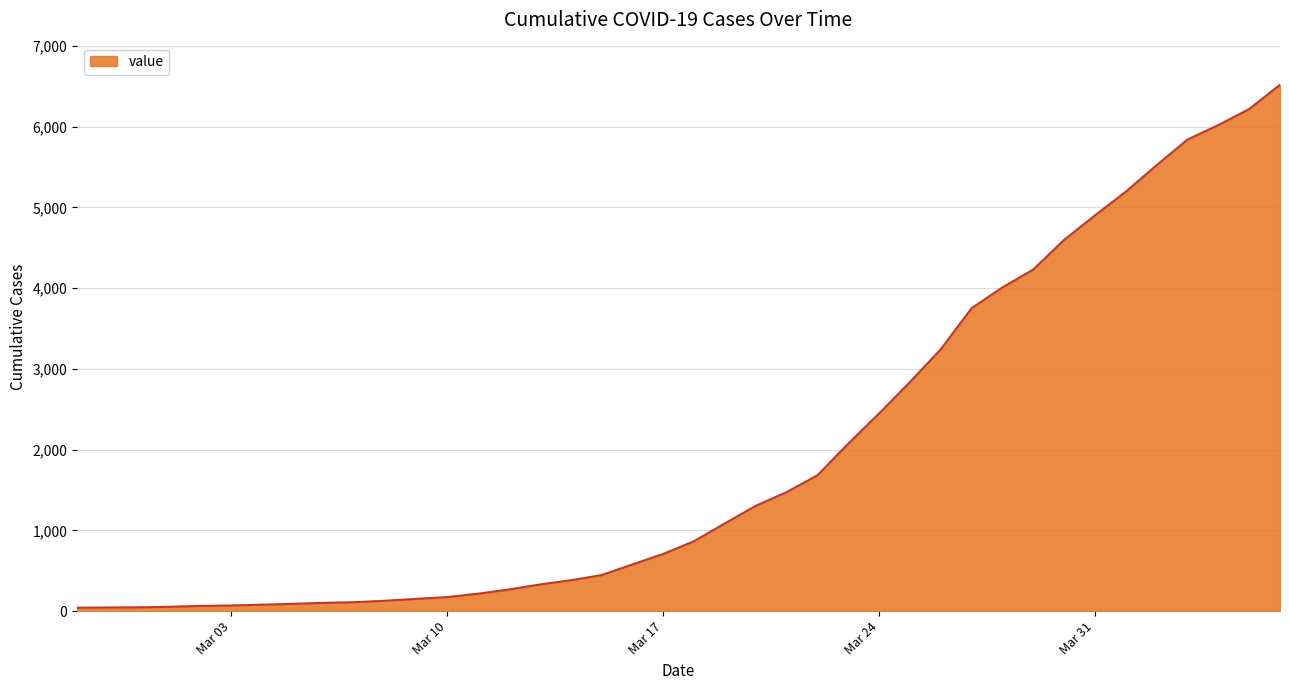

What is the maximum value shown in the chart?

6519